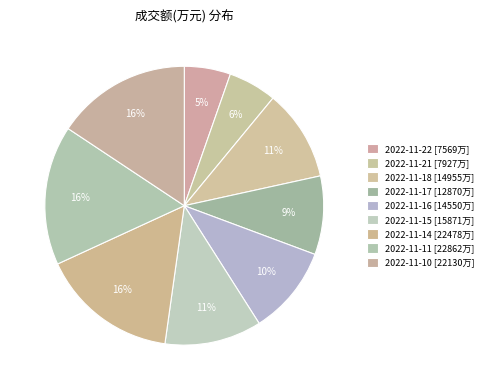

To the nearest percent, what is the combined percentage of 2022-11-14 and 2022-11-11?

32%